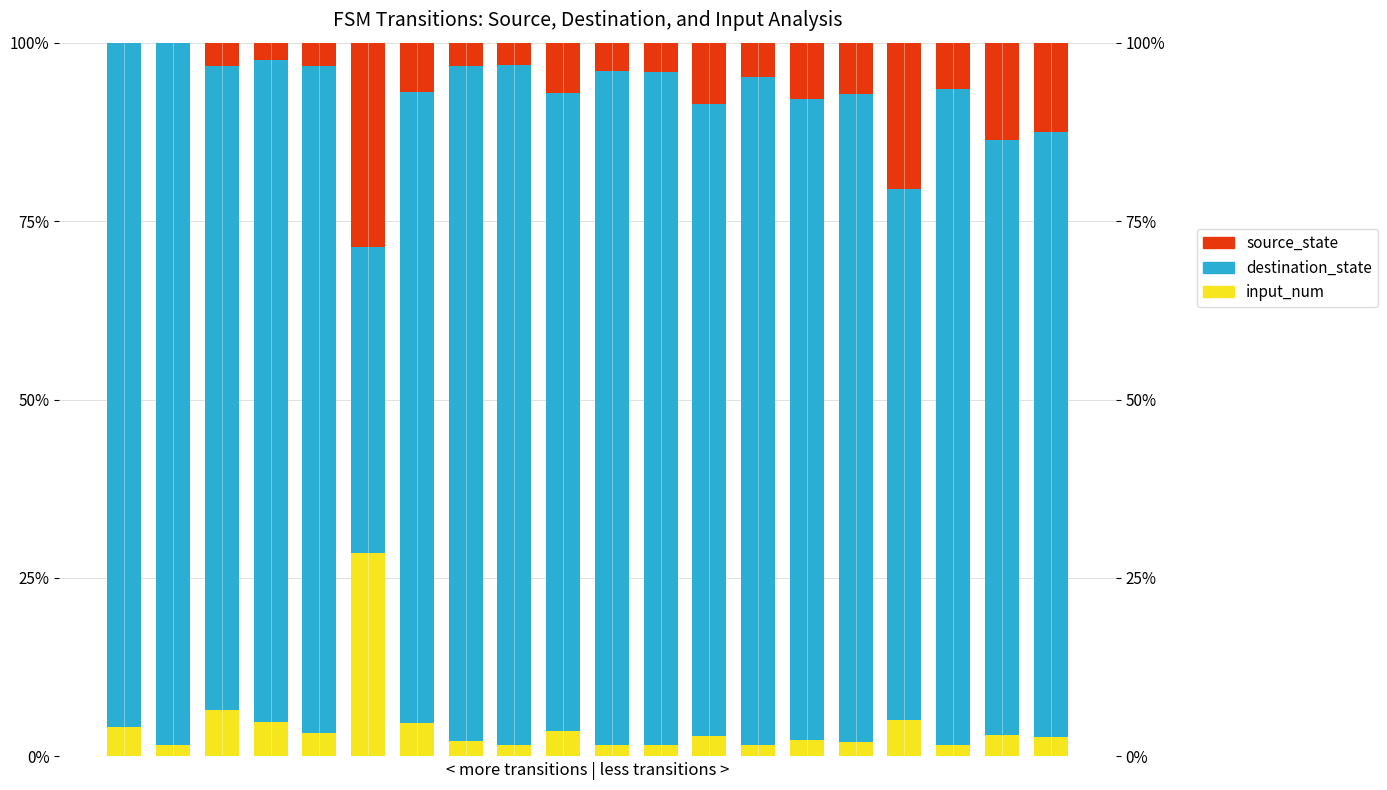

Which series has the widest spread of values?

destination_state